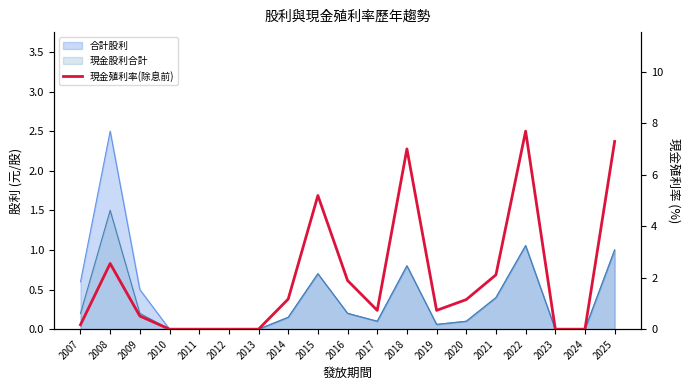

The chart shows a value of 4.6 at 2018. True or false?

False